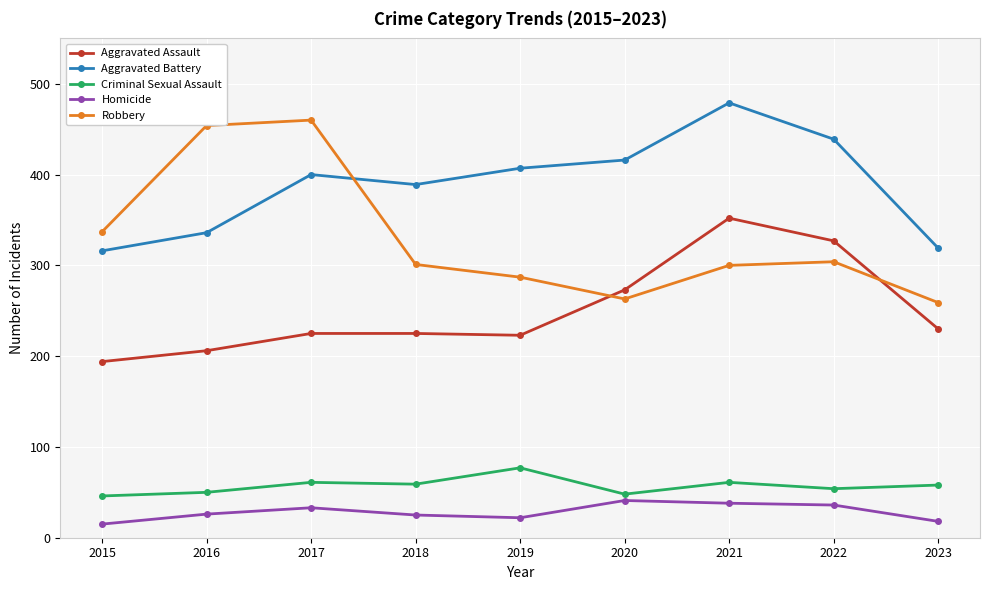

What is the difference between the highest and lowest values at 2016?

428